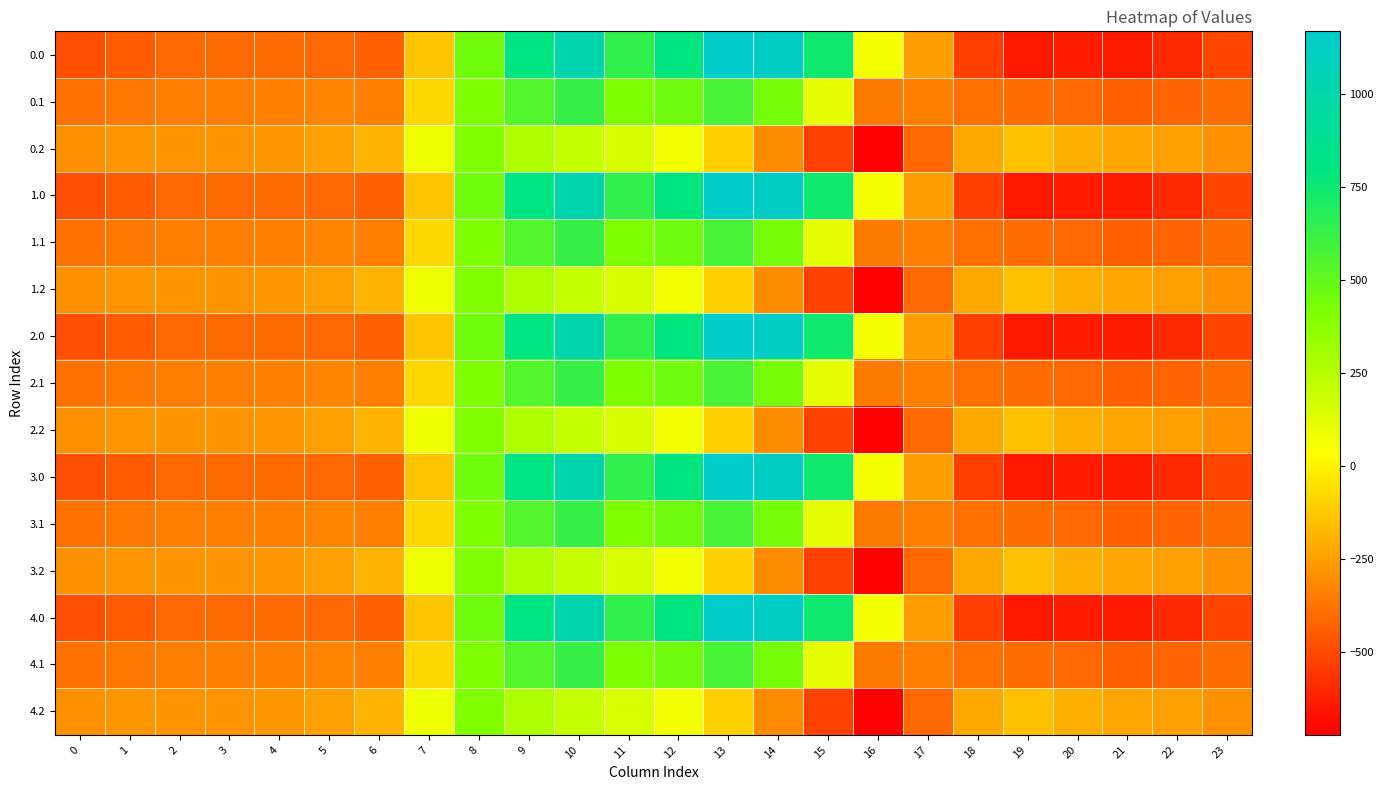

At which category is the sum across all series the highest?

10